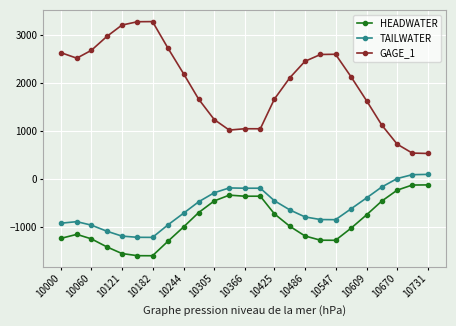

True or false: GAGE_1 and TAILWATER cross at least once.

False